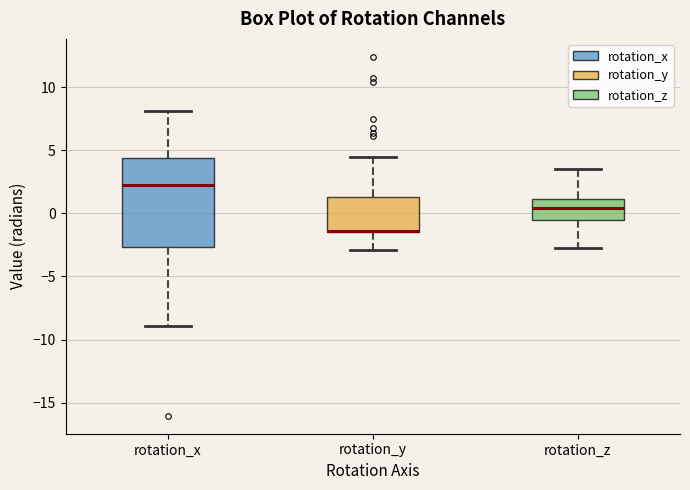

Reading left to right, transcribe this box plot: for each box, give where its median line is, the range the box spans, and where its two whiskers end, as read against the y-axis. The values are not printed on the chart, so give them approximately, as read against the axis.

rotation_x: median 2.0, box -2.5 to 4.5, whiskers -9.0 to 8.0
rotation_y: median -1.5, box -1.5 to 1.5, whiskers -3.0 to 4.5
rotation_z: median 0.5, box -0.5 to 1.0, whiskers -2.5 to 3.5